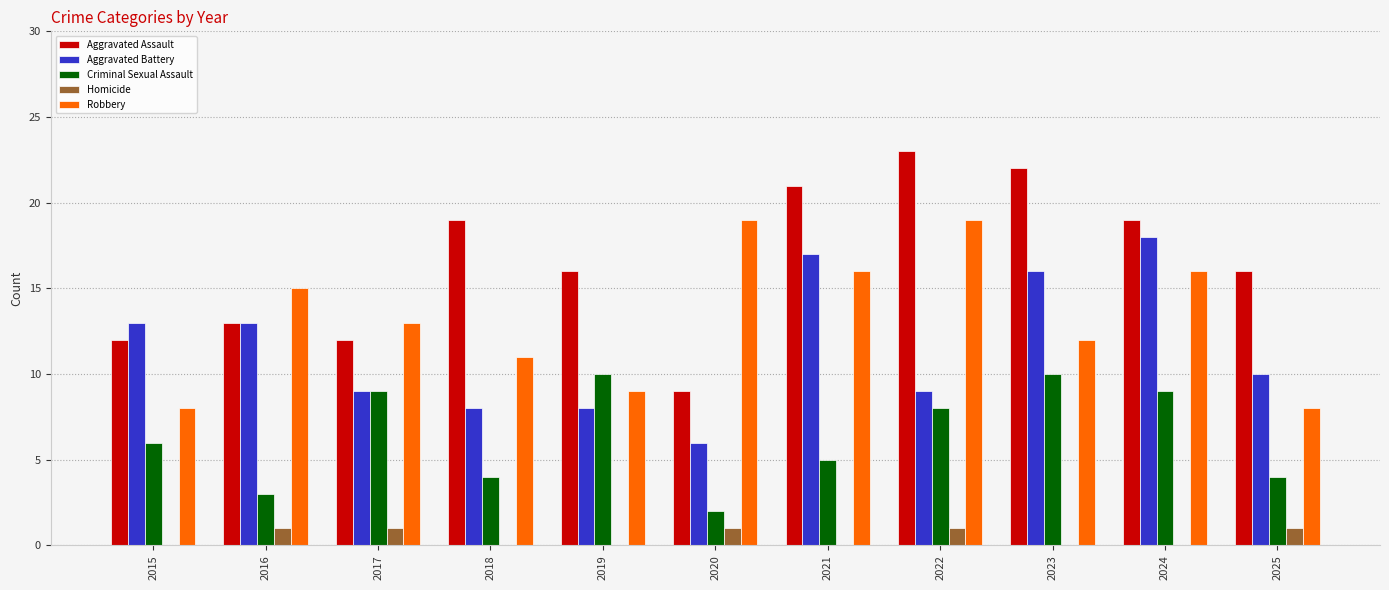

What are all the series names shown in the legend?

Aggravated Assault, Aggravated Battery, Criminal Sexual Assault, Homicide, Robbery